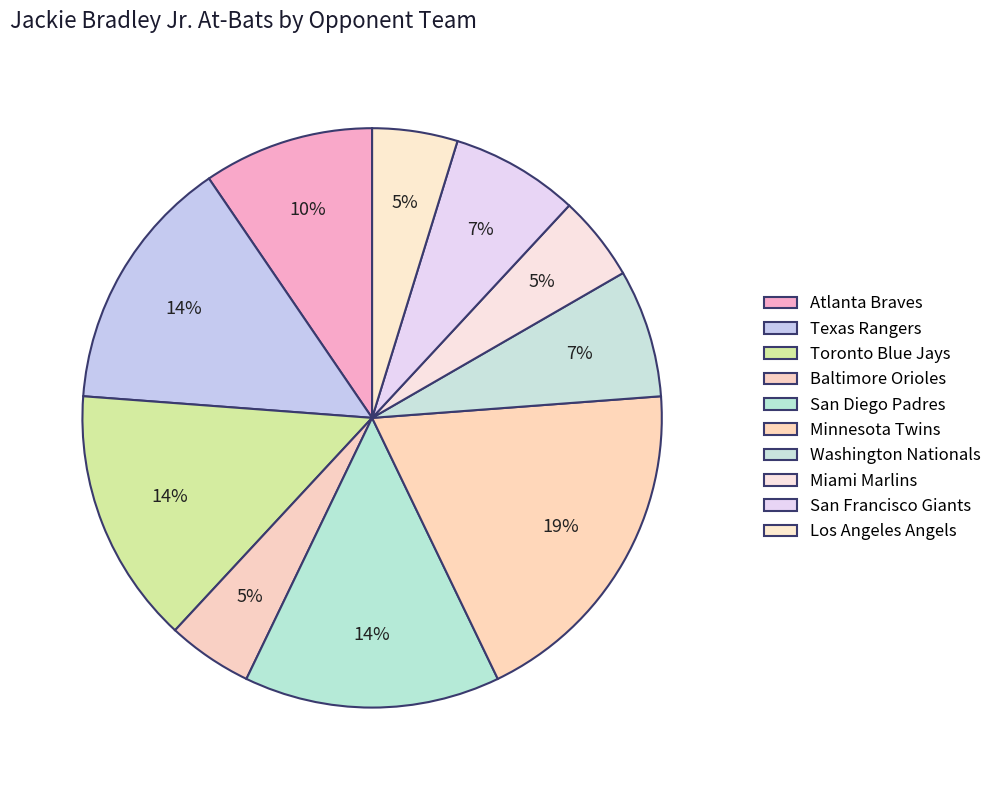

To the nearest percent, what is the average slice percentage?

10%